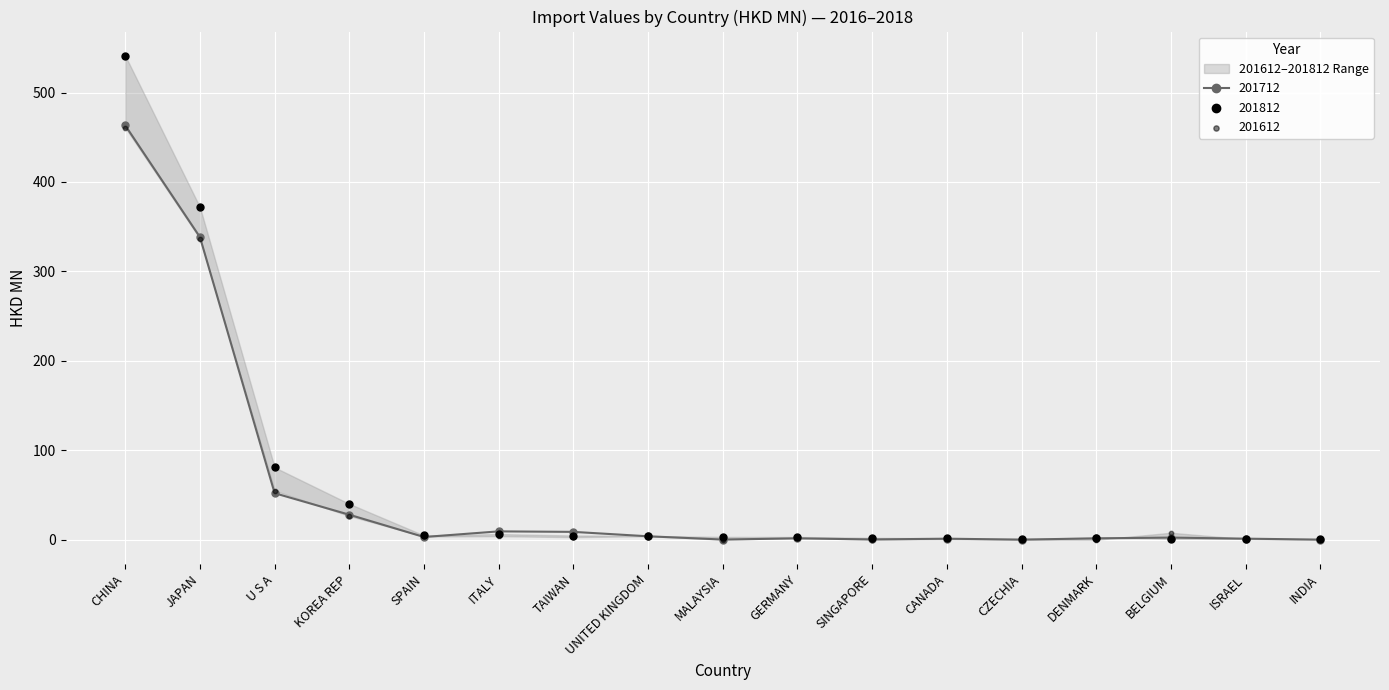

Is the value of 201712 at KOREA REP greater than the value of 201812 at UNITED KINGDOM?

Yes